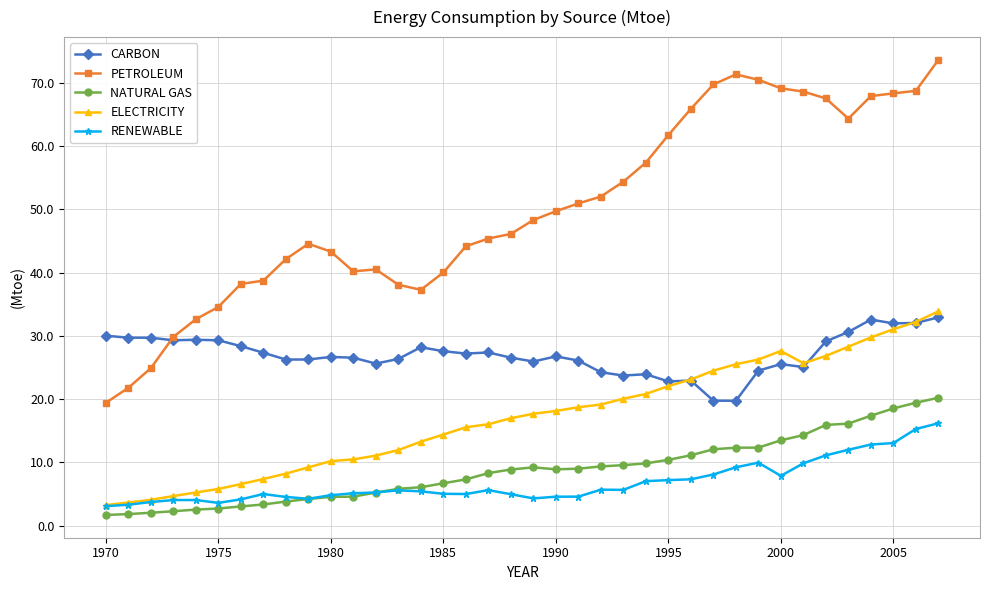

What is the value of the CARBON point at the 28th from the left?

19.8